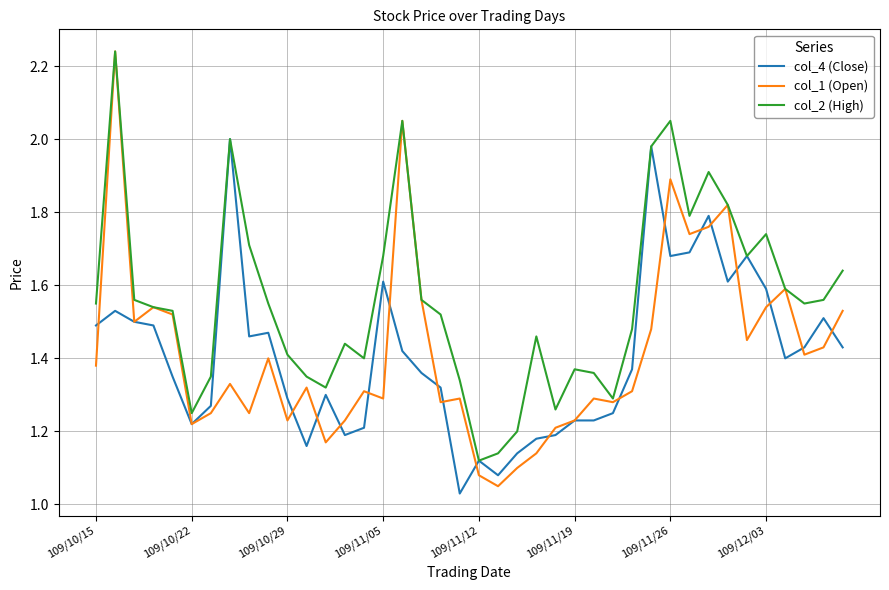

Which series has the largest total across all categories?

col_2 (High)